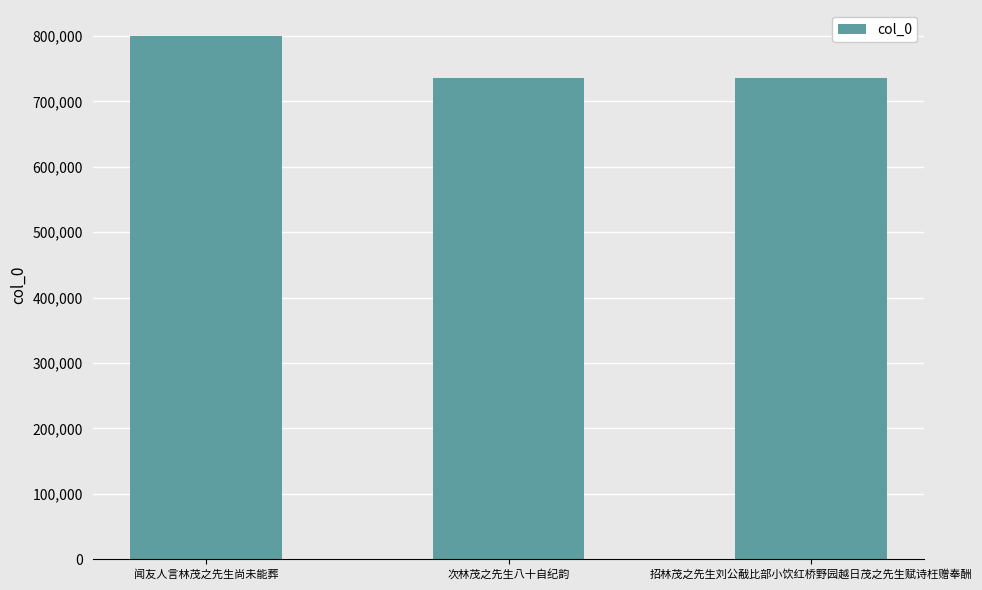

What is the greatest value displayed?

799624